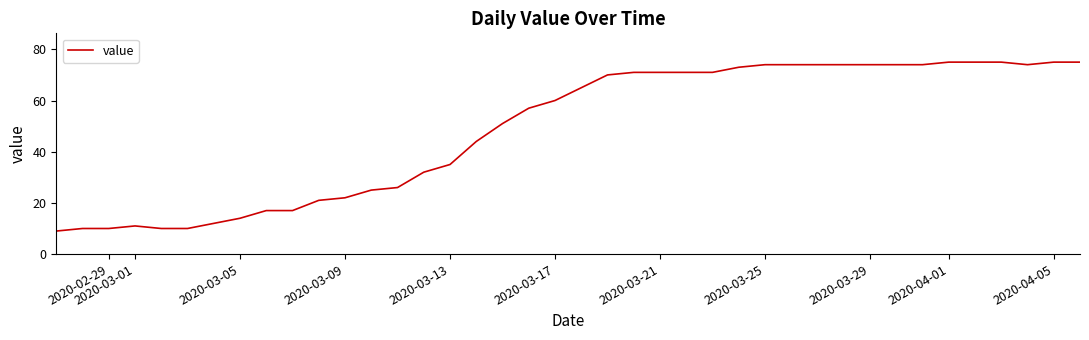

What is the difference between the maximum and minimum values?

66